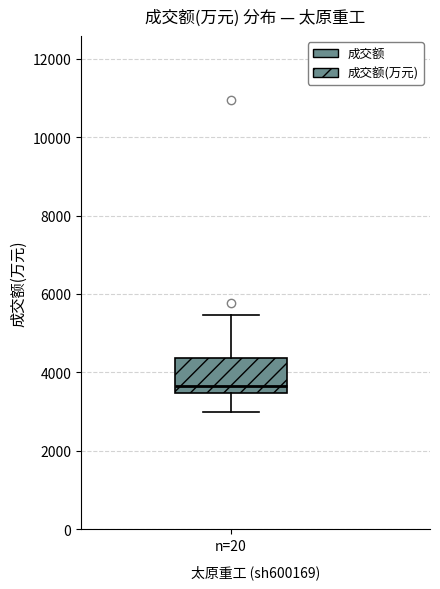

Read this box plot against the y-axis: the position of the median line, the range covered by the box, and the ends of both whiskers. The values are not printed on the chart, so give them approximately, as read against the axis.

median 3600, box 3400 to 4400, whiskers 3000 to 5400